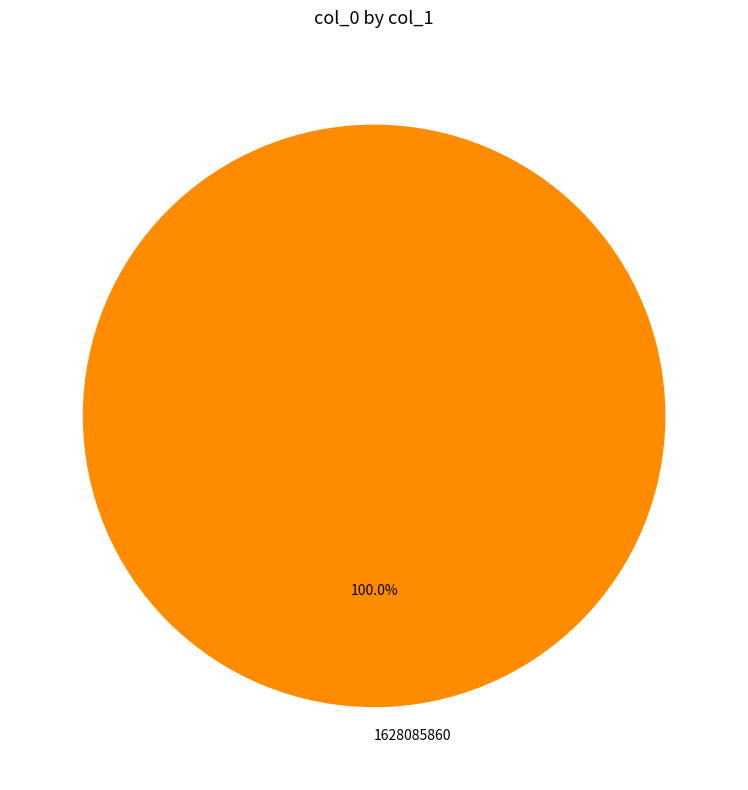

Rank the categories by value from lowest to highest.

1628085860